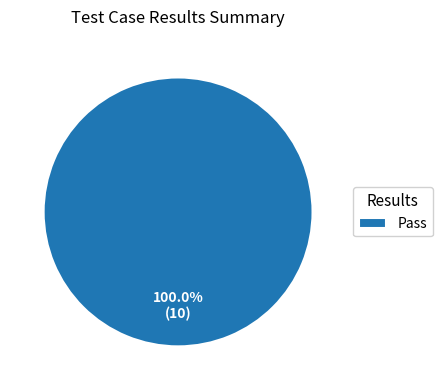

Is there any slice that represents more than half of the pie?

Yes